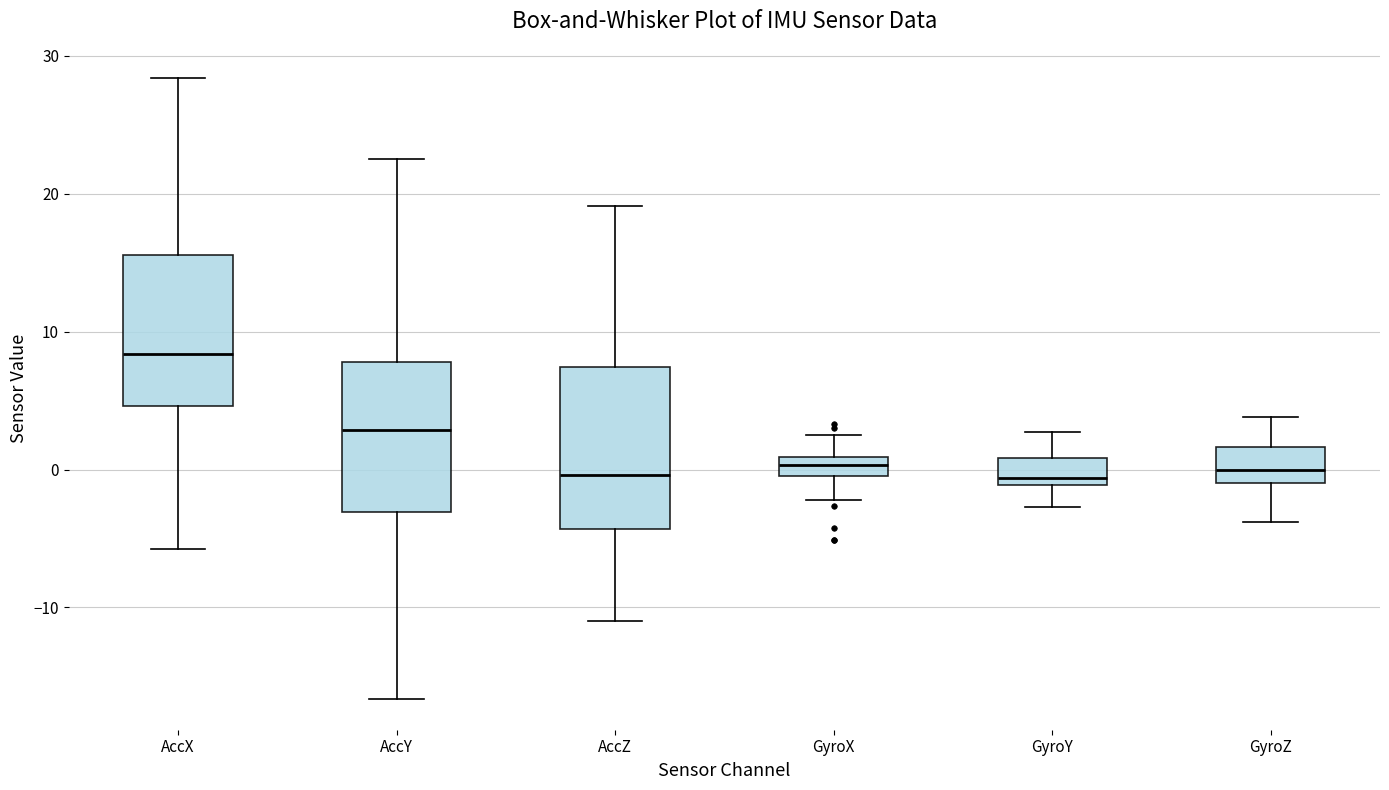

Where is the upper edge of the box for AccX on the y-axis? The values are not printed on the chart, so give them approximately, as read against the axis.

16